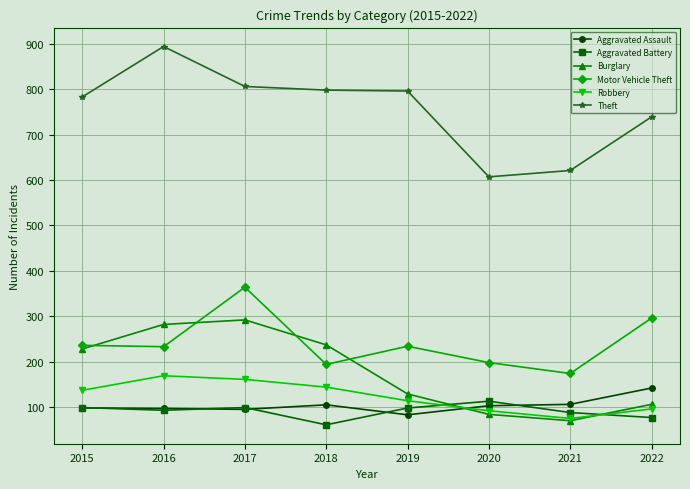

Which series has the largest total across all categories?

Theft